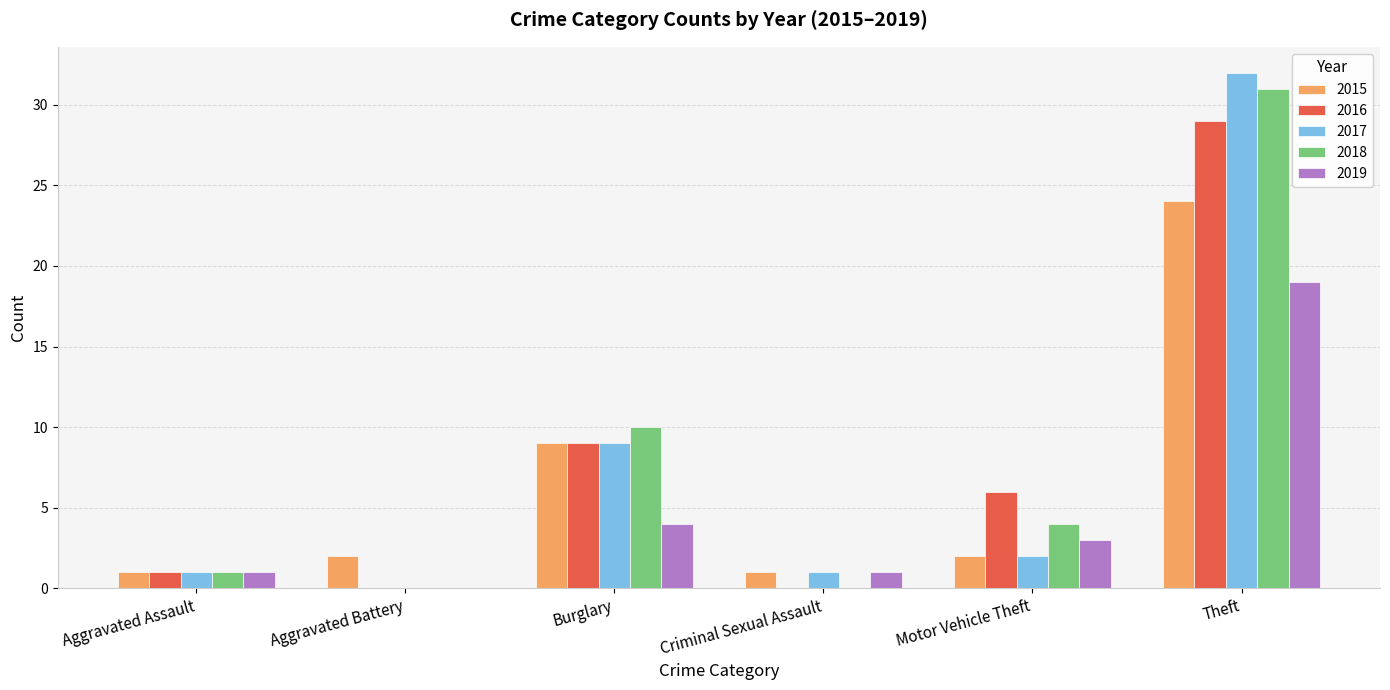

Between Aggravated Battery and Burglary, which series saw the biggest shift?

2018